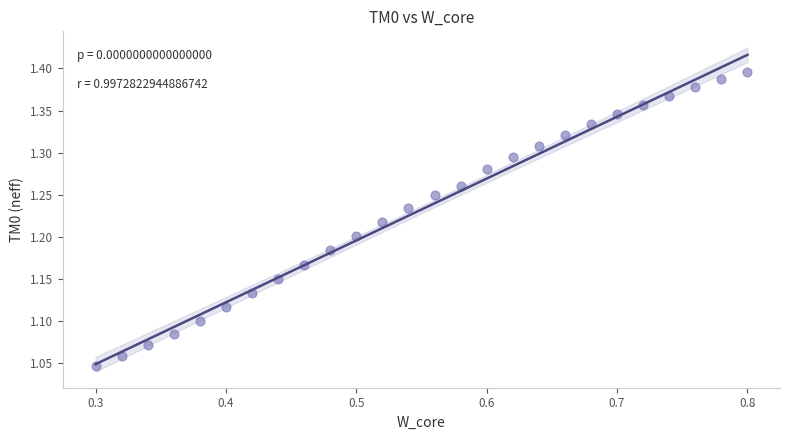

What is the range of X values (max minus min)?

0.5